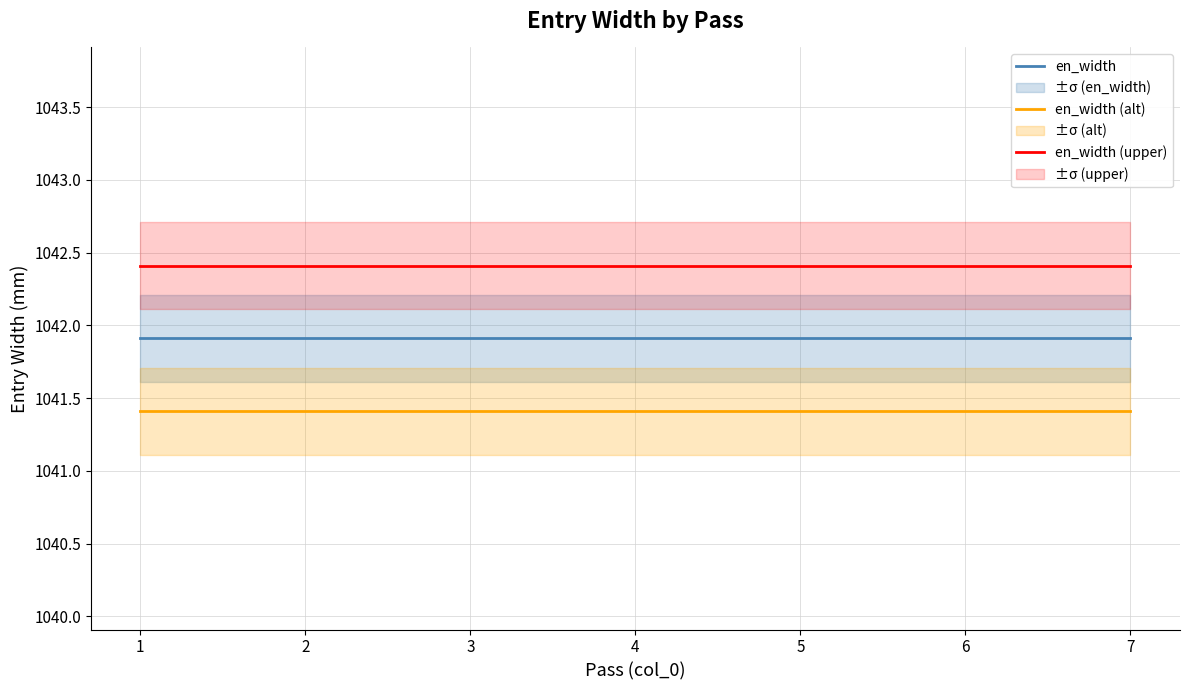

What is the value of the en_width (alt) point at the 6th from the left?

1041.4